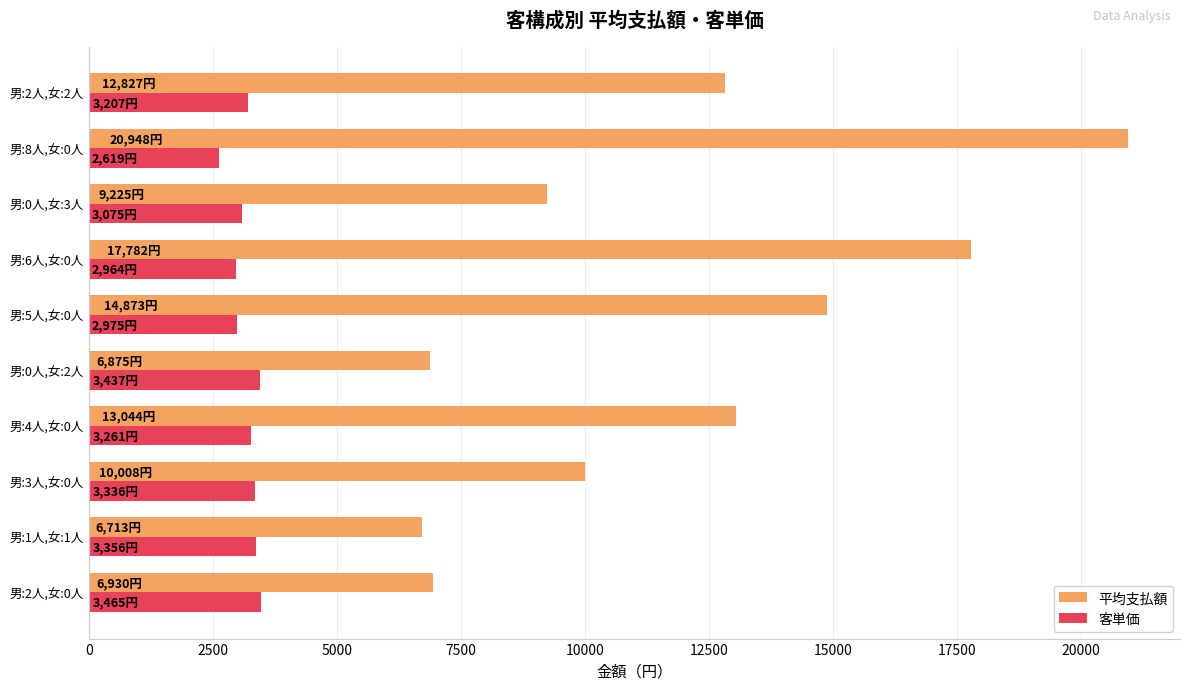

The value of 平均支払額 at 男:0人,女:3人 is 3173.8. True or false?

False